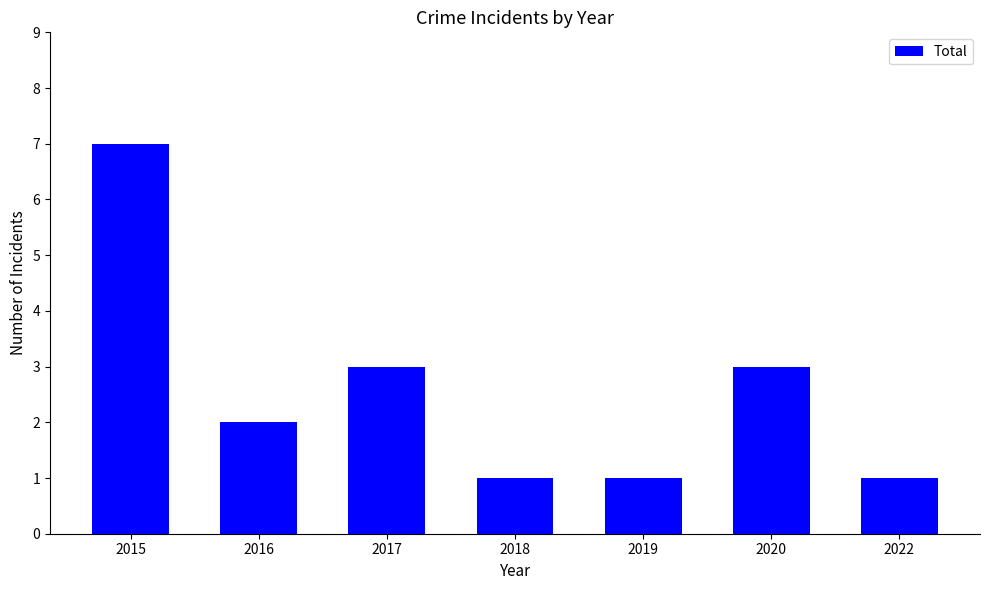

The chart shows a value of 2 at 2022. True or false?

False